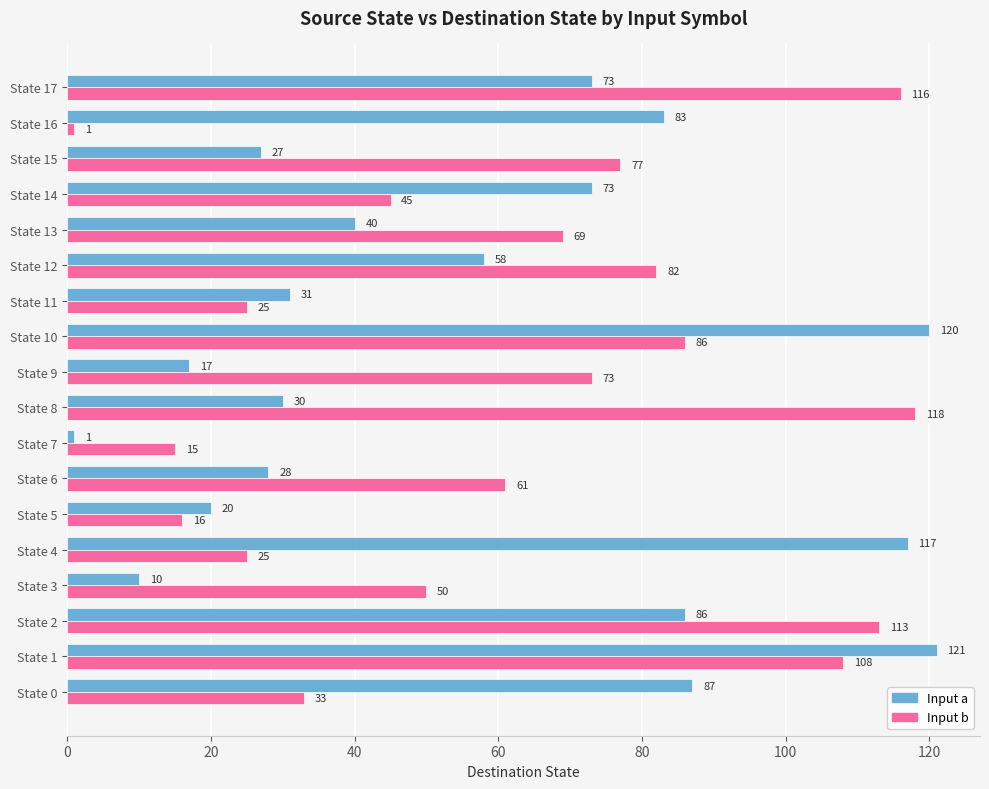

What is the difference between the second highest and minimum values in the Input b series?

115